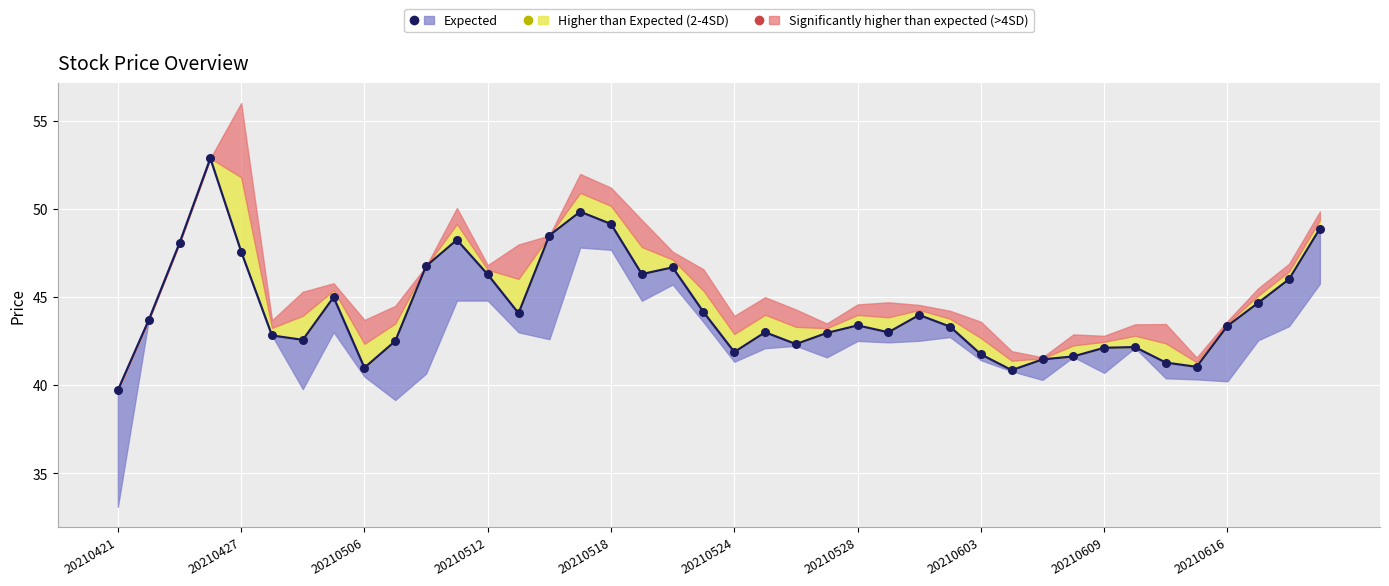

Is the value of high at 20210426 greater than the value of low at 20210609?

Yes